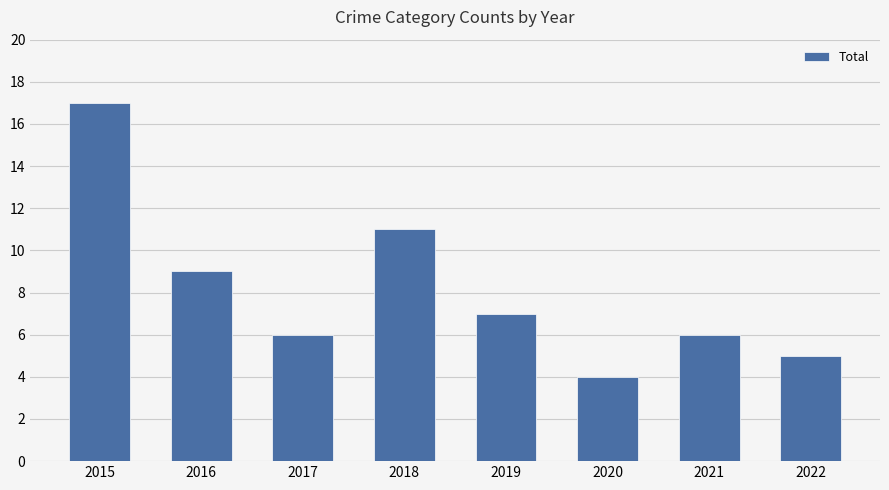

Is it true that the value at 2022 is 5?

True